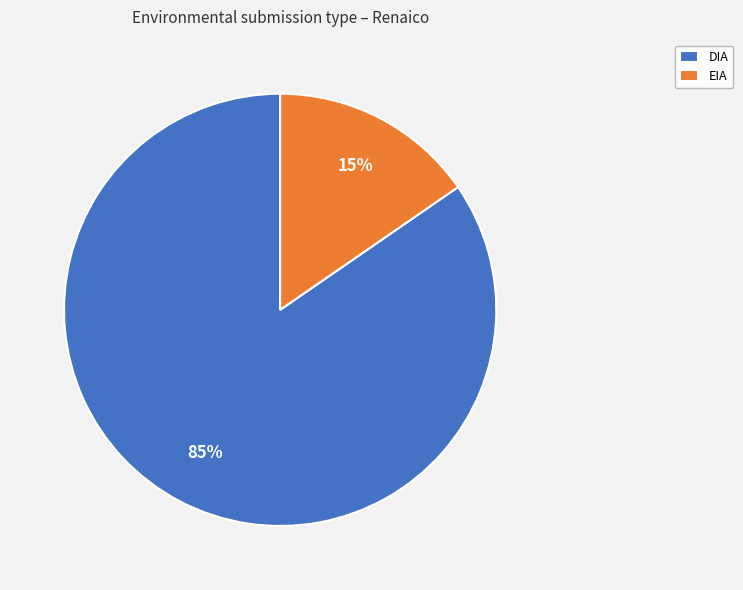

Is the sum of EIA and DIA greater than half?

Yes